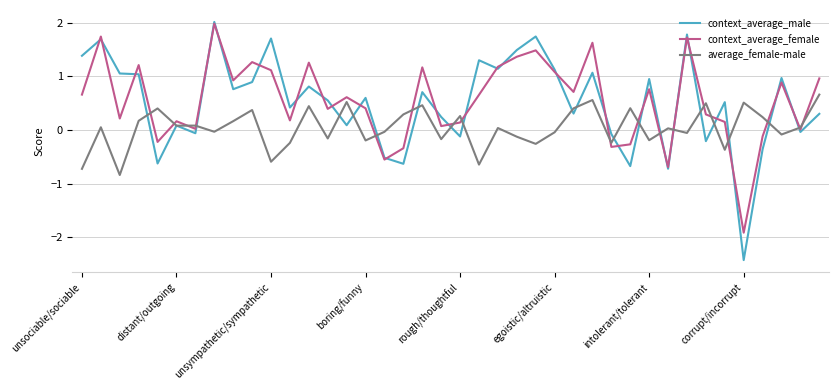

What are all the series names shown in the legend?

context_average_male, context_average_female, average_female-male